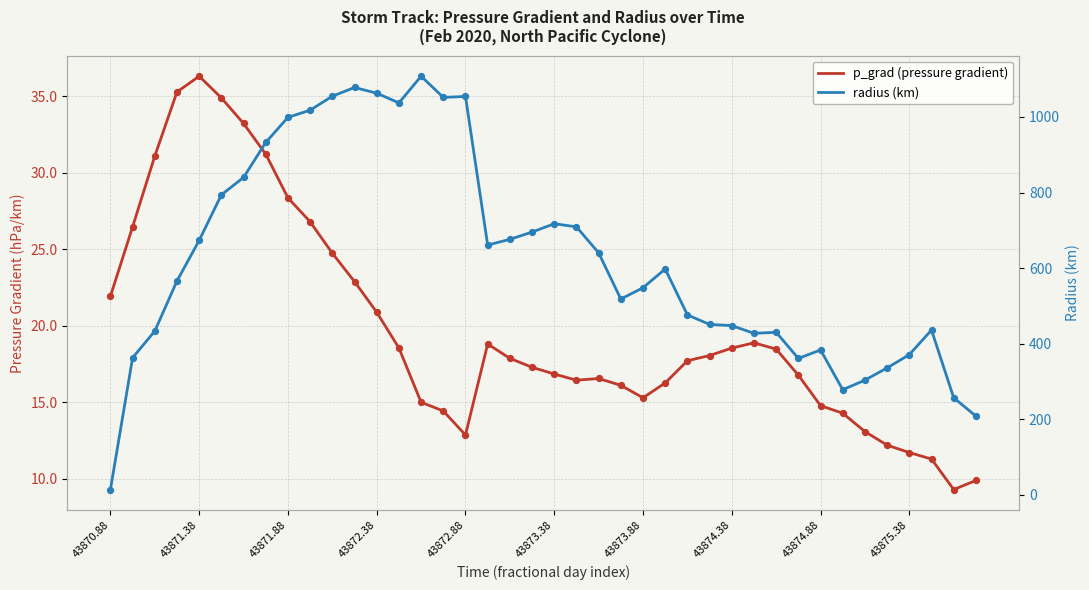

Which series reaches the minimum Y coordinate?

p_grad (pressure gradient)